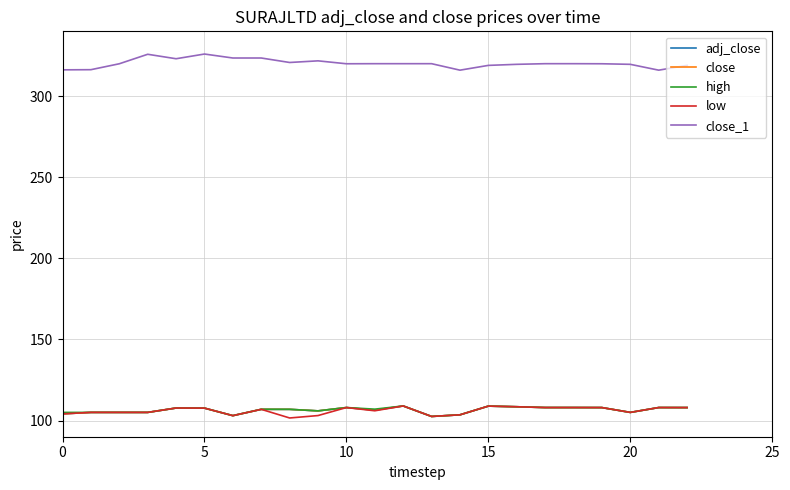

What is the difference between the maximum and minimum values in the high series?

6.5